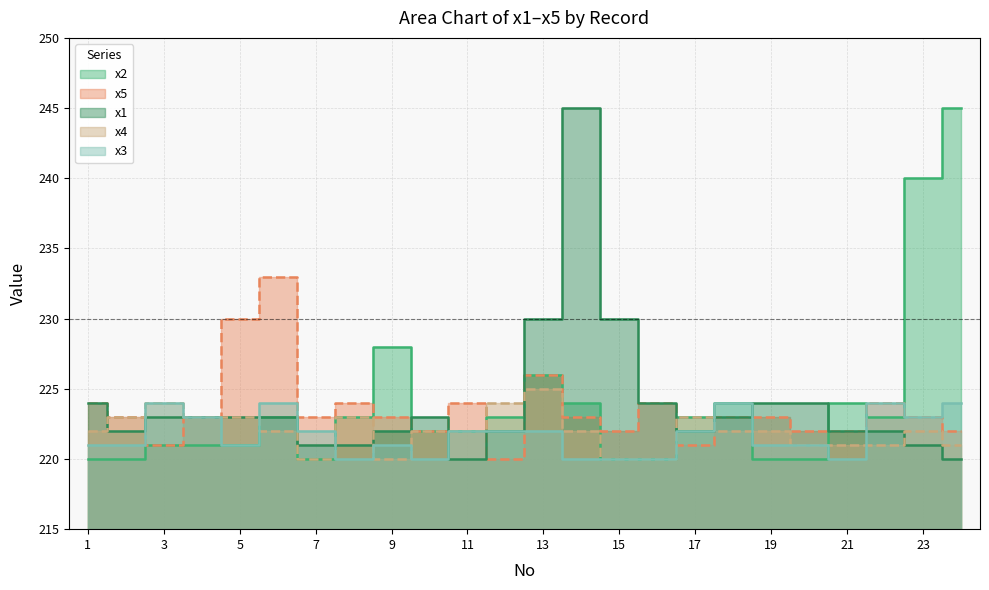

True or false: x2 has a value of 322 at 17.

False